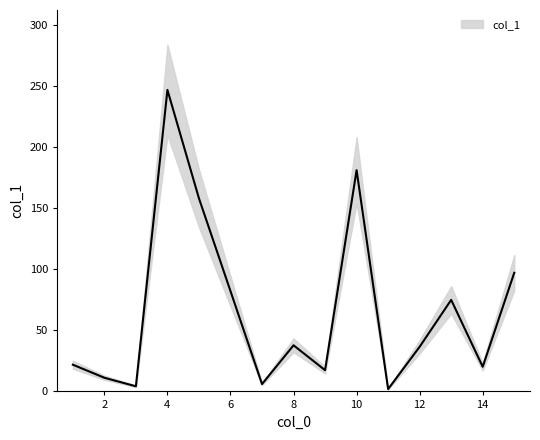

Count the number of data series in this chart.

1